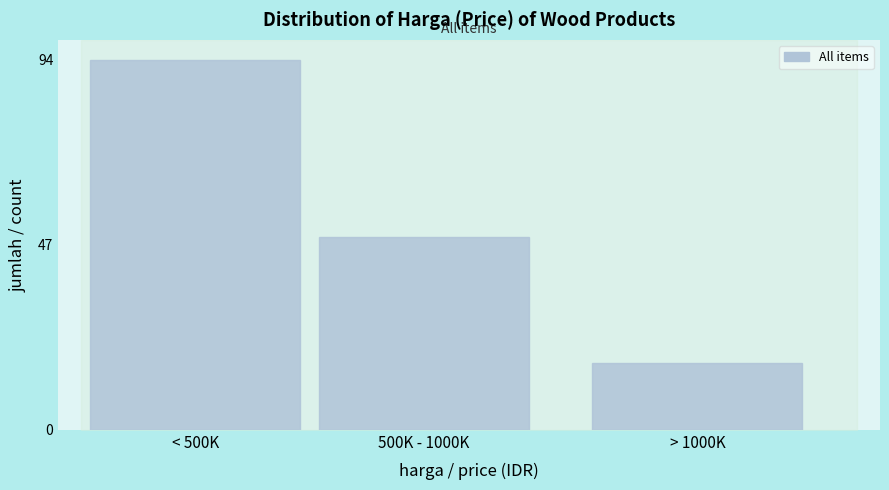

Reading right to left, extract all data points from this chart.

> 1000K=17	500K - 1000K=49	< 500K=94